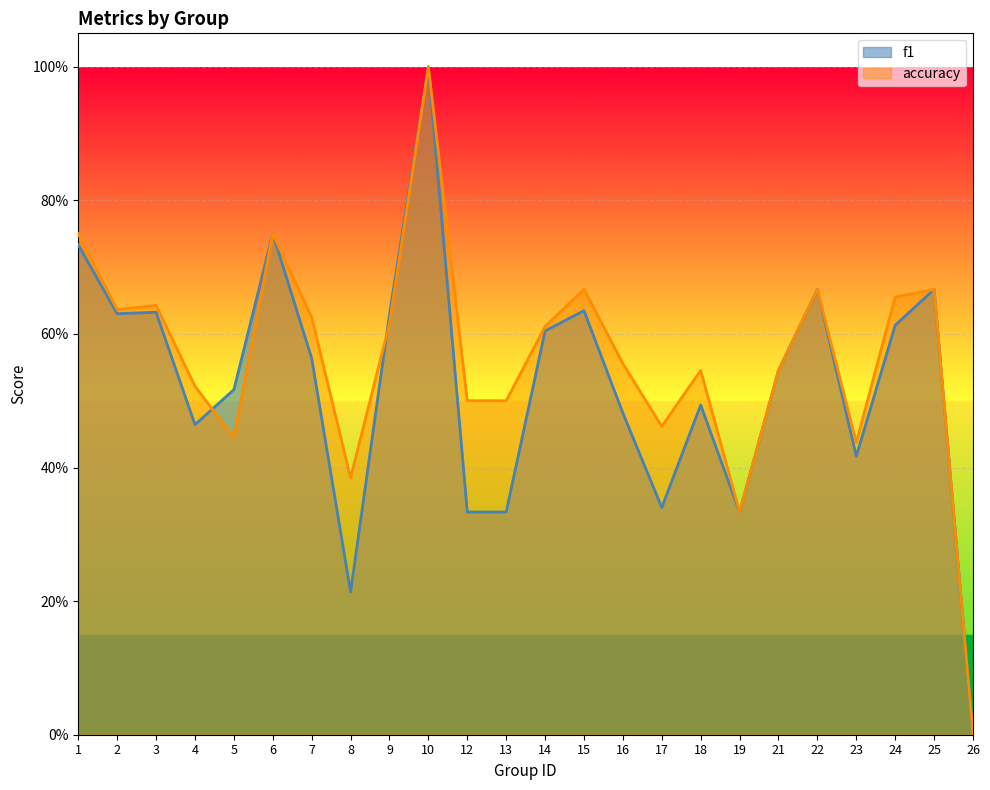

At which category is the sum across all series the highest?

10